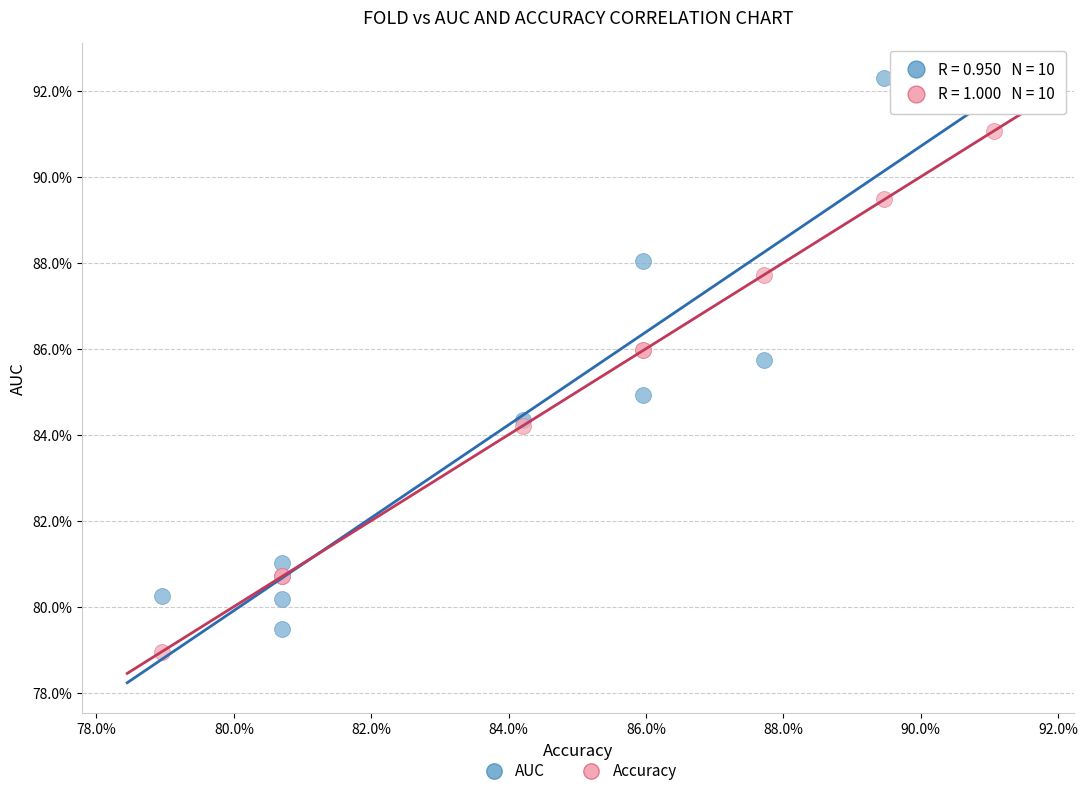

Which series reaches the maximum Y coordinate?

AUC